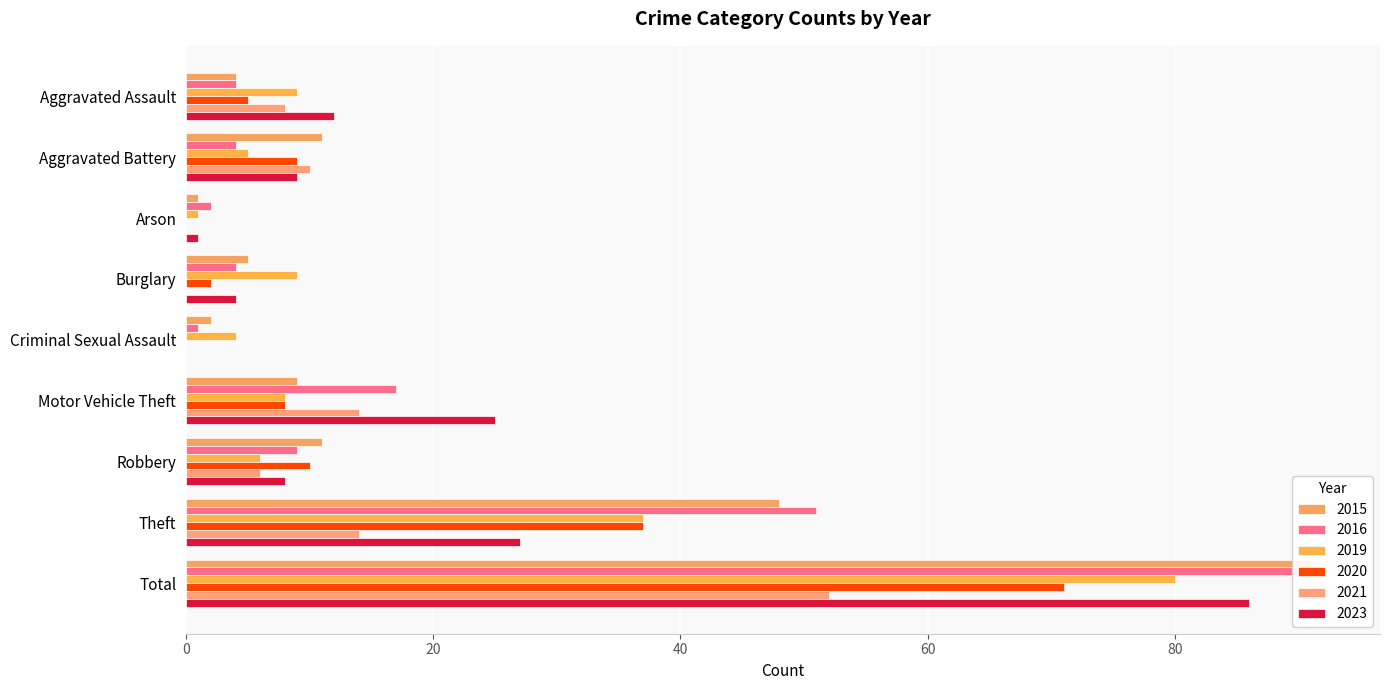

Reading left to right, extract all data points from this chart.

2015: Aggravated Assault=4	Aggravated Battery=11	Arson=1	Burglary=5	Criminal Sexual Assault=2	Motor Vehicle Theft=9	Robbery=11	Theft=48	Total=91
2016: Aggravated Assault=4	Aggravated Battery=4	Arson=2	Burglary=4	Criminal Sexual Assault=1	Motor Vehicle Theft=17	Robbery=9	Theft=51	Total=92
2019: Aggravated Assault=9	Aggravated Battery=5	Arson=1	Burglary=9	Criminal Sexual Assault=4	Motor Vehicle Theft=8	Robbery=6	Theft=37	Total=80
2020: Aggravated Assault=5	Aggravated Battery=9	Arson=0	Burglary=2	Criminal Sexual Assault=0	Motor Vehicle Theft=8	Robbery=10	Theft=37	Total=71
2021: Aggravated Assault=8	Aggravated Battery=10	Arson=0	Burglary=0	Criminal Sexual Assault=0	Motor Vehicle Theft=14	Robbery=6	Theft=14	Total=52
2023: Aggravated Assault=12	Aggravated Battery=9	Arson=1	Burglary=4	Criminal Sexual Assault=0	Motor Vehicle Theft=25	Robbery=8	Theft=27	Total=86